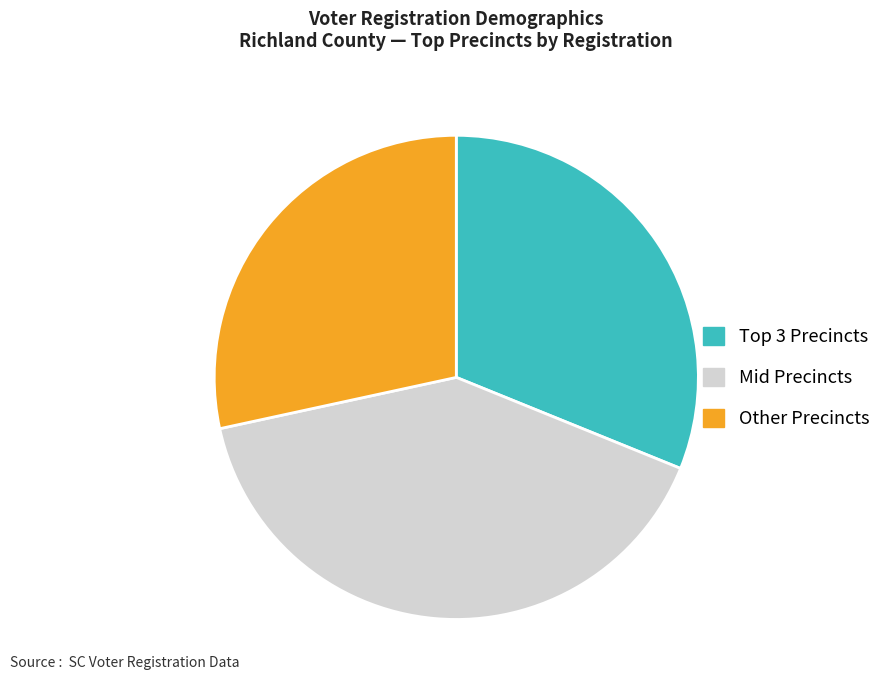

Is it true that Mid Precincts is 53% of the pie?

False